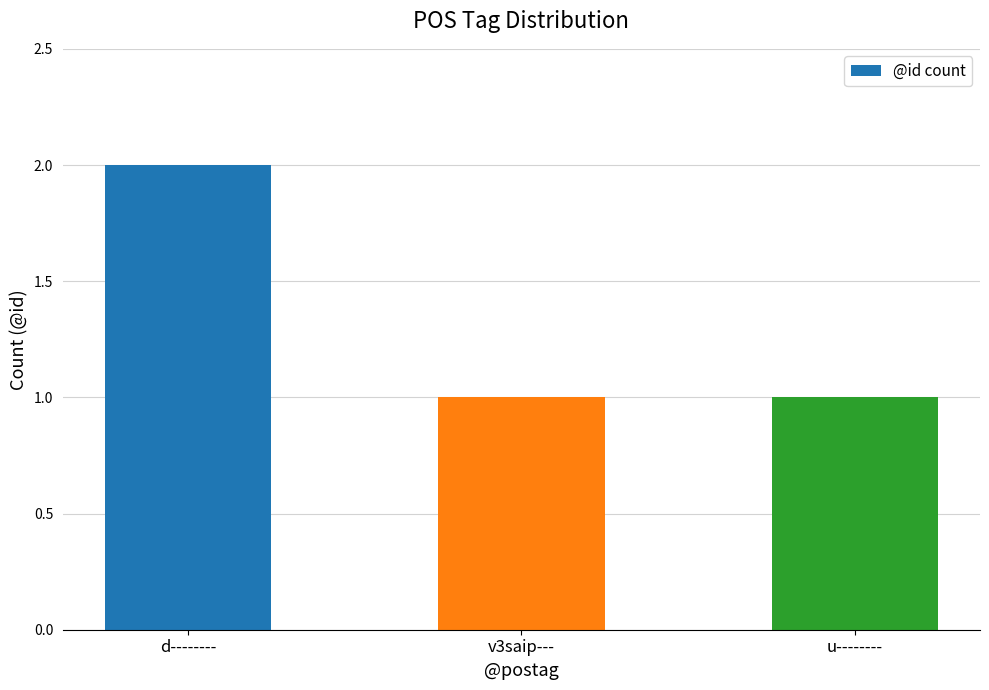

Which has a higher value, v3saip--- or d--------?

d--------